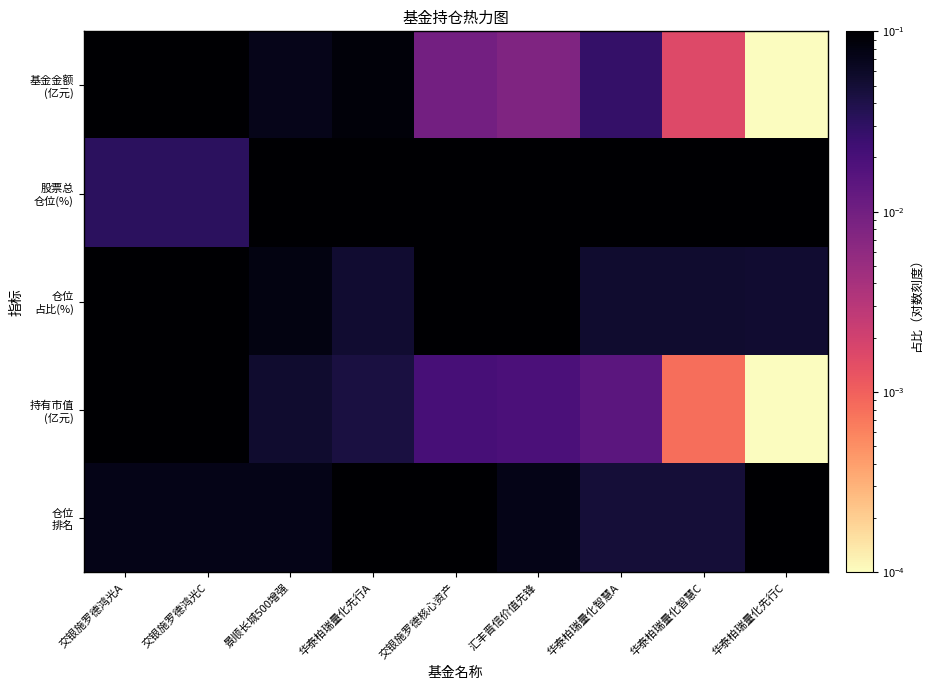

Between 交银施罗德鸿光C and 华泰柏瑞量化先行C, which series saw the biggest shift?

持有市值 (亿元)